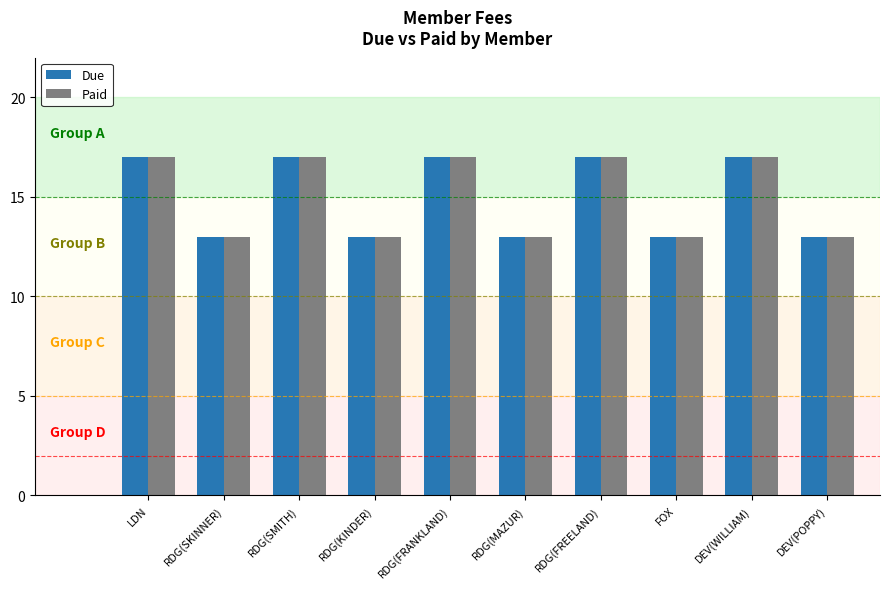

Read the Paid value at RDG(FRANKLAND).

17